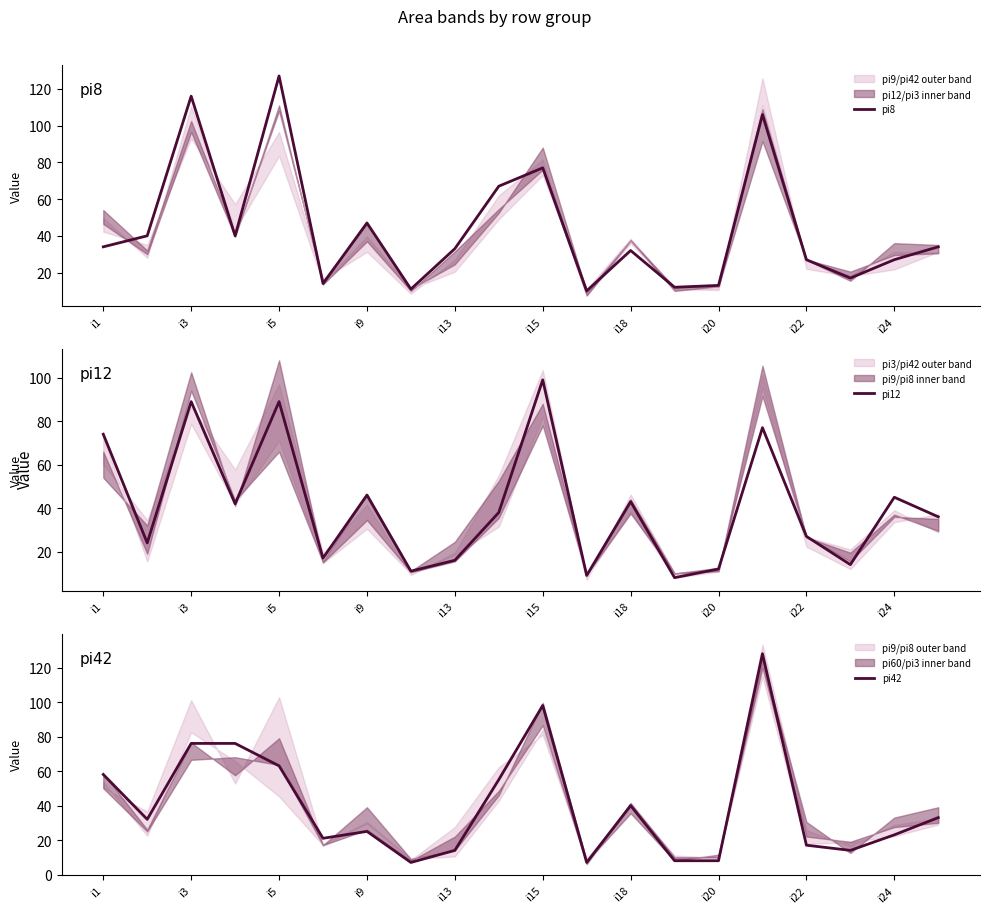

What is the spread (max minus min) of values at i1?

40